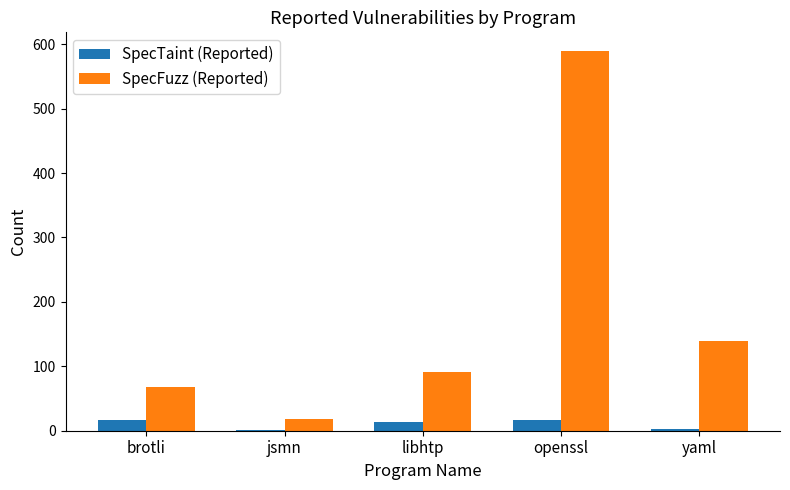

Which series has the largest range (max minus min)?

SpecFuzz (Reported)